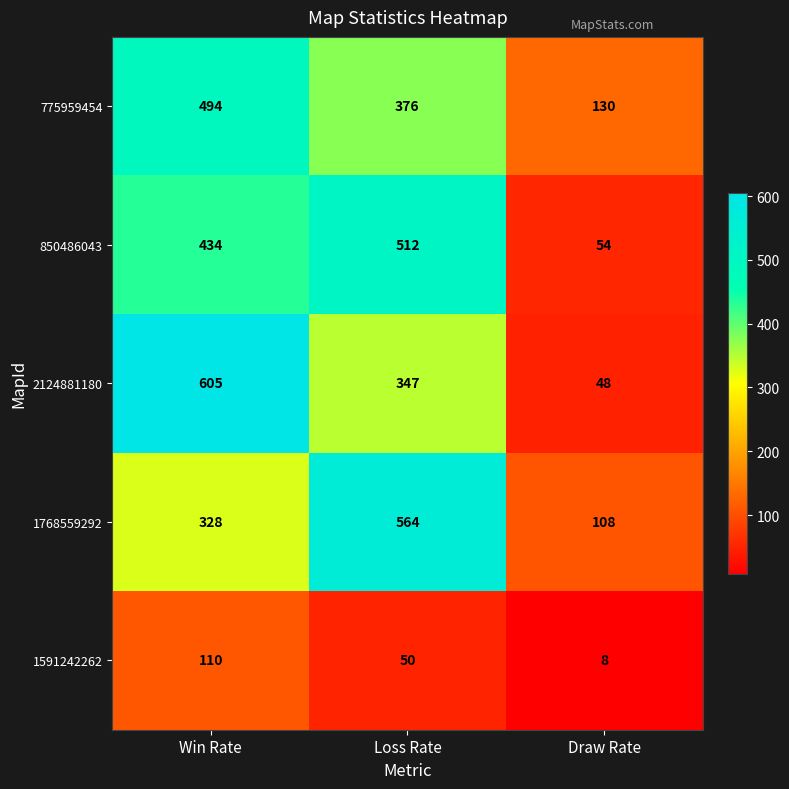

How many series are shown in this chart?

5